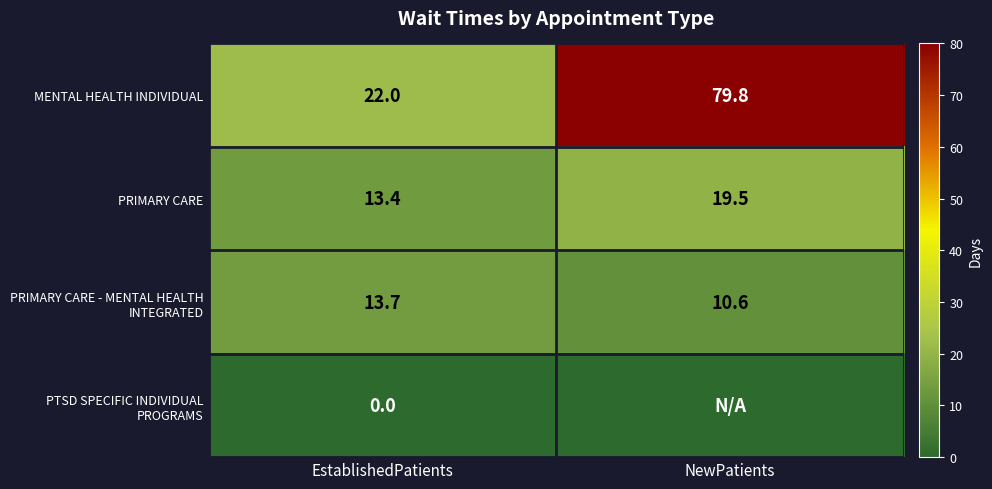

What is the approximate value of PRIMARY CARE at EstablishedPatients?

13.4